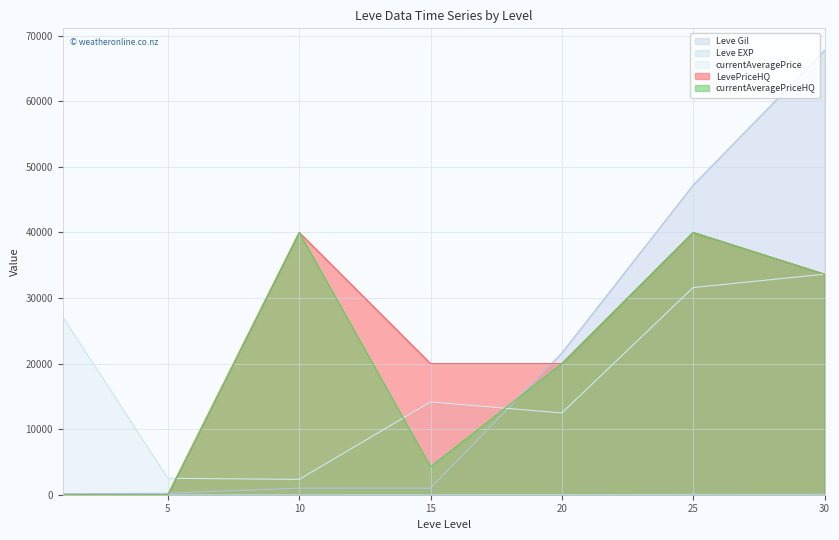

Rank the categories by Leve Gil value from highest to lowest.

30, 25, 20, 10, 15, 5, 1